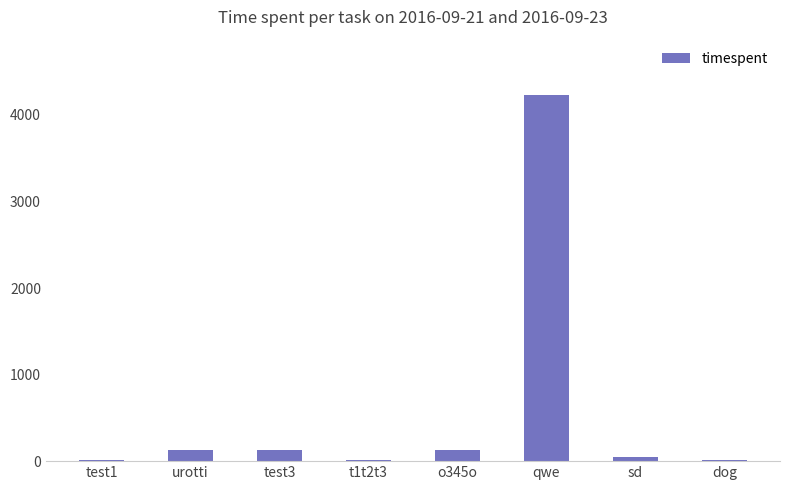

The value at test1 is 12. True or false?

True